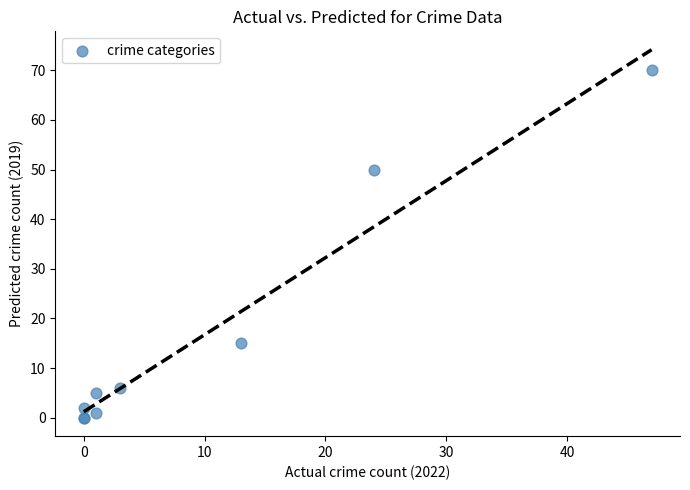

What Y value in the scatter plot is closest to 35?

50